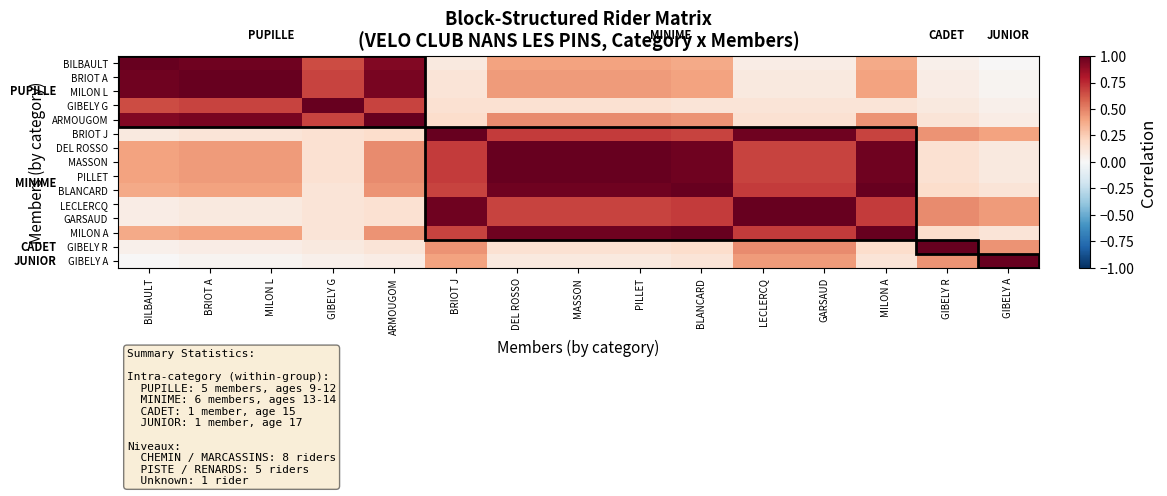

At how many categories does at least one series exceed 0?

15